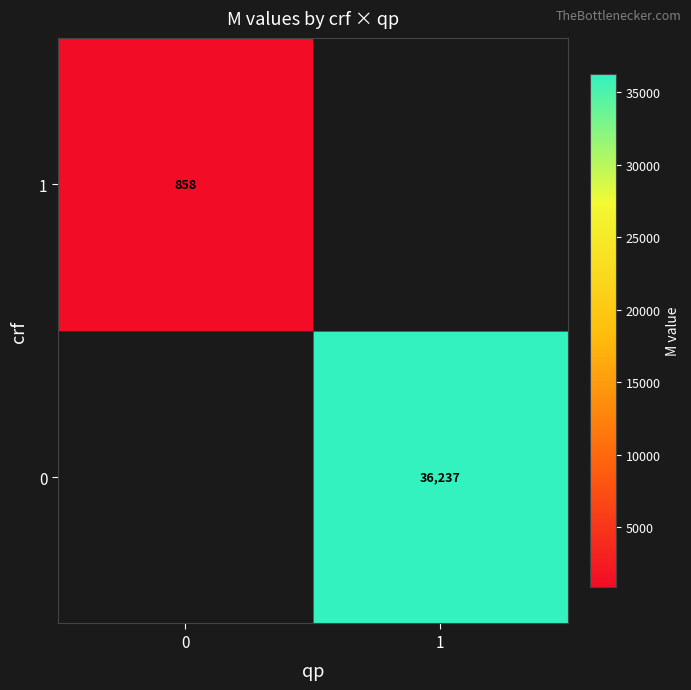

How many distinct data groups are displayed?

2